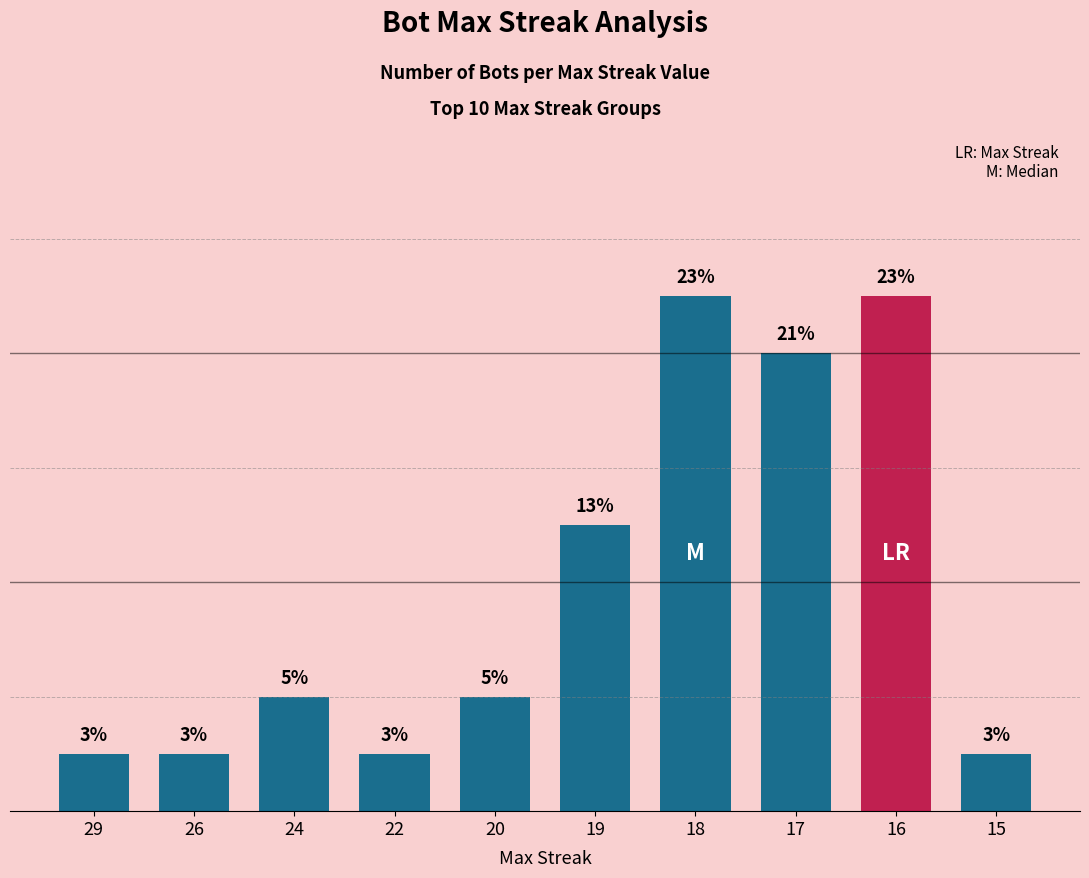

Does the chart contain any negative values?

No